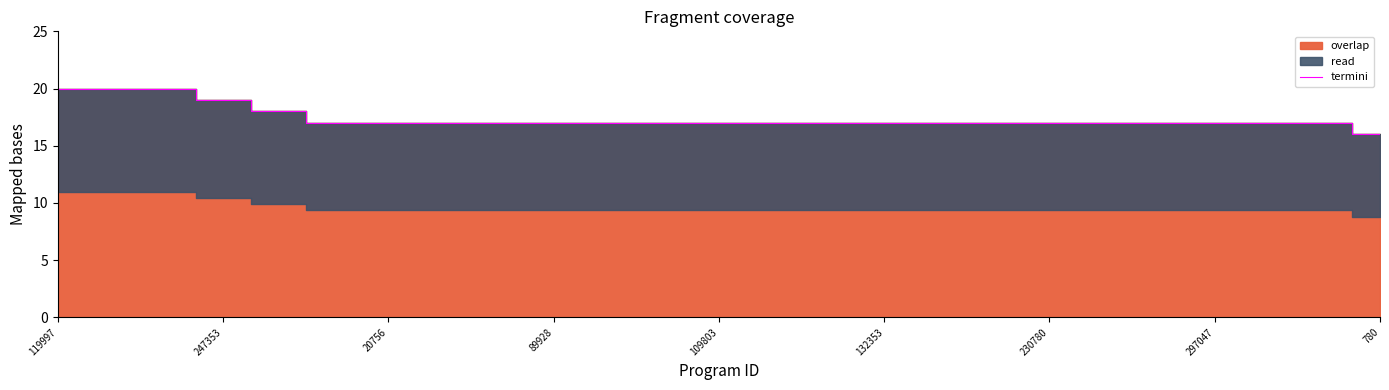

At which label does termini reach its minimum?

780